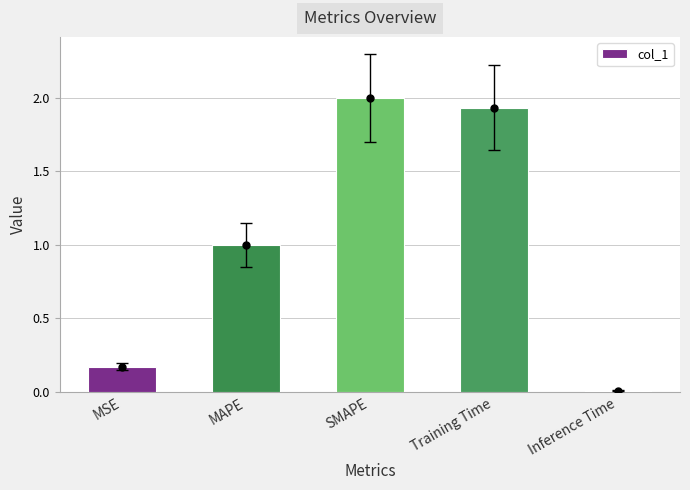

Rank the categories by value from lowest to highest.

Inference Time, MSE, MAPE, Training Time, SMAPE